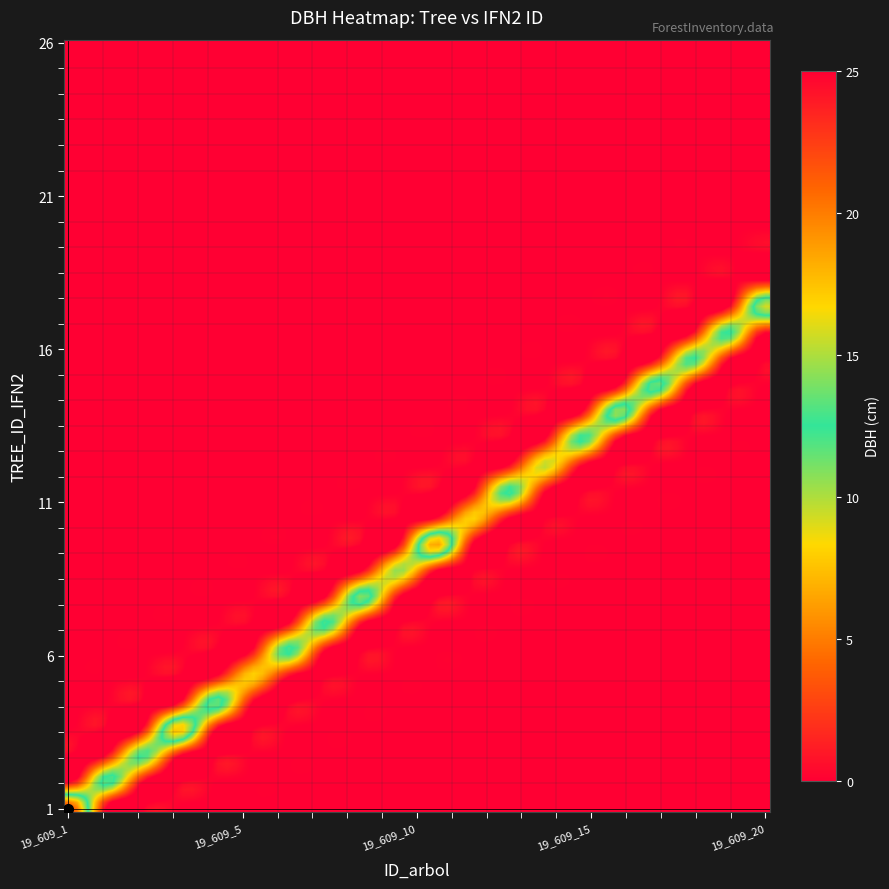

Reading left to right, list all the values displayed in this chart.

19_609_1: 0=22.7	1=0.0	2=0.0	3=0.0	4=0.0	5=0.0	6=0.0	7=0.0	8=0.0	9=0.0	10=0.0	11=0.0	12=0.0	13=0.0	14=0.0	15=0.0	16=0.0	17=0.0	18=0.0	19=0.0	20=0.0	21=0.0	22=0.0	23=0.0	24=0.0	25=0.0	26=0.0	27=0.0	28=0.0	29=0.0
19_609_2: 0=0.0	1=13.6	2=0.0	3=0.0	4=0.0	5=0.0	6=0.0	7=0.0	8=0.0	9=0.0	10=0.0	11=0.0	12=0.0	13=0.0	14=0.0	15=0.0	16=0.0	17=0.0	18=0.0	19=0.0	20=0.0	21=0.0	22=0.0	23=0.0	24=0.0	25=0.0	26=0.0	27=0.0	28=0.0	29=0.0
19_609_3: 0=0.0	1=0.0	2=12.7	3=0.0	4=0.0	5=0.0	6=0.0	7=0.0	8=0.0	9=0.0	10=0.0	11=0.0	12=0.0	13=0.0	14=0.0	15=0.0	16=0.0	17=0.0	18=0.0	19=0.0	20=0.0	21=0.0	22=0.0	23=0.0	24=0.0	25=0.0	26=0.0	27=0.0	28=0.0	29=0.0
19_609_4: 0=0.0	1=0.0	2=0.0	3=18.1	4=0.0	5=0.0	6=0.0	7=0.0	8=0.0	9=0.0	10=0.0	11=0.0	12=0.0	13=0.0	14=0.0	15=0.0	16=0.0	17=0.0	18=0.0	19=0.0	20=0.0	21=0.0	22=0.0	23=0.0	24=0.0	25=0.0	26=0.0	27=0.0	28=0.0	29=0.0
19_609_5: 0=0.0	1=0.0	2=0.0	3=0.0	4=14.1	5=0.0	6=0.0	7=0.0	8=0.0	9=0.0	10=0.0	11=0.0	12=0.0	13=0.0	14=0.0	15=0.0	16=0.0	17=0.0	18=0.0	19=0.0	20=0.0	21=0.0	22=0.0	23=0.0	24=0.0	25=0.0	26=0.0	27=0.0	28=0.0	29=0.0
19_609_6: 0=0.0	1=0.0	2=0.0	3=0.0	4=0.0	5=8.2	6=0.0	7=0.0	8=0.0	9=0.0	10=0.0	11=0.0	12=0.0	13=0.0	14=0.0	15=0.0	16=0.0	17=0.0	18=0.0	19=0.0	20=0.0	21=0.0	22=0.0	23=0.0	24=0.0	25=0.0	26=0.0	27=0.0	28=0.0	29=0.0
19_609_7: 0=0.0	1=0.0	2=0.0	3=0.0	4=0.0	5=0.0	6=13.2	7=0.0	8=0.0	9=0.0	10=0.0	11=0.0	12=0.0	13=0.0	14=0.0	15=0.0	16=0.0	17=0.0	18=0.0	19=0.0	20=0.0	21=0.0	22=0.0	23=0.0	24=0.0	25=0.0	26=0.0	27=0.0	28=0.0	29=0.0
19_609_8: 0=0.0	1=0.0	2=0.0	3=0.0	4=0.0	5=0.0	6=0.0	7=13.1	8=0.0	9=0.0	10=0.0	11=0.0	12=0.0	13=0.0	14=0.0	15=0.0	16=0.0	17=0.0	18=0.0	19=0.0	20=0.0	21=0.0	22=0.0	23=0.0	24=0.0	25=0.0	26=0.0	27=0.0	28=0.0	29=0.0
19_609_9: 0=0.0	1=0.0	2=0.0	3=0.0	4=0.0	5=0.0	6=0.0	7=0.0	8=14.4	9=0.0	10=0.0	11=0.0	12=0.0	13=0.0	14=0.0	15=0.0	16=0.0	17=0.0	18=0.0	19=0.0	20=0.0	21=0.0	22=0.0	23=0.0	24=0.0	25=0.0	26=0.0	27=0.0	28=0.0	29=0.0
19_609_10: 0=0.0	1=0.0	2=0.0	3=0.0	4=0.0	5=0.0	6=0.0	7=0.0	8=0.0	9=10.8	10=0.0	11=0.0	12=0.0	13=0.0	14=0.0	15=0.0	16=0.0	17=0.0	18=0.0	19=0.0	20=0.0	21=0.0	22=0.0	23=0.0	24=0.0	25=0.0	26=0.0	27=0.0	28=0.0	29=0.0
19_609_11: 0=0.0	1=0.0	2=0.0	3=0.0	4=0.0	5=0.0	6=0.0	7=0.0	8=0.0	9=0.0	10=18.9	11=0.0	12=0.0	13=0.0	14=0.0	15=0.0	16=0.0	17=0.0	18=0.0	19=0.0	20=0.0	21=0.0	22=0.0	23=0.0	24=0.0	25=0.0	26=0.0	27=0.0	28=0.0	29=0.0
19_609_12: 0=0.0	1=0.0	2=0.0	3=0.0	4=0.0	5=0.0	6=0.0	7=0.0	8=0.0	9=0.0	10=0.0	11=8.2	12=0.0	13=0.0	14=0.0	15=0.0	16=0.0	17=0.0	18=0.0	19=0.0	20=0.0	21=0.0	22=0.0	23=0.0	24=0.0	25=0.0	26=0.0	27=0.0	28=0.0	29=0.0
19_609_13: 0=0.0	1=0.0	2=0.0	3=0.0	4=0.0	5=0.0	6=0.0	7=0.0	8=0.0	9=0.0	10=0.0	11=0.0	12=13.1	13=0.0	14=0.0	15=0.0	16=0.0	17=0.0	18=0.0	19=0.0	20=0.0	21=0.0	22=0.0	23=0.0	24=0.0	25=0.0	26=0.0	27=0.0	28=0.0	29=0.0
19_609_14: 0=0.0	1=0.0	2=0.0	3=0.0	4=0.0	5=0.0	6=0.0	7=0.0	8=0.0	9=0.0	10=0.0	11=0.0	12=0.0	13=9.8	14=0.0	15=0.0	16=0.0	17=0.0	18=0.0	19=0.0	20=0.0	21=0.0	22=0.0	23=0.0	24=0.0	25=0.0	26=0.0	27=0.0	28=0.0	29=0.0
19_609_15: 0=0.0	1=0.0	2=0.0	3=0.0	4=0.0	5=0.0	6=0.0	7=0.0	8=0.0	9=0.0	10=0.0	11=0.0	12=0.0	13=0.0	14=12.9	15=0.0	16=0.0	17=0.0	18=0.0	19=0.0	20=0.0	21=0.0	22=0.0	23=0.0	24=0.0	25=0.0	26=0.0	27=0.0	28=0.0	29=0.0
19_609_16: 0=0.0	1=0.0	2=0.0	3=0.0	4=0.0	5=0.0	6=0.0	7=0.0	8=0.0	9=0.0	10=0.0	11=0.0	12=0.0	13=0.0	14=0.0	15=14.9	16=0.0	17=0.0	18=0.0	19=0.0	20=0.0	21=0.0	22=0.0	23=0.0	24=0.0	25=0.0	26=0.0	27=0.0	28=0.0	29=0.0
19_609_17: 0=0.0	1=0.0	2=0.0	3=0.0	4=0.0	5=0.0	6=0.0	7=0.0	8=0.0	9=0.0	10=0.0	11=0.0	12=0.0	13=0.0	14=0.0	15=0.0	16=14.0	17=0.0	18=0.0	19=0.0	20=0.0	21=0.0	22=0.0	23=0.0	24=0.0	25=0.0	26=0.0	27=0.0	28=0.0	29=0.0
19_609_18: 0=0.0	1=0.0	2=0.0	3=0.0	4=0.0	5=0.0	6=0.0	7=0.0	8=0.0	9=0.0	10=0.0	11=0.0	12=0.0	13=0.0	14=0.0	15=0.0	16=0.0	17=12.8	18=0.0	19=0.0	20=0.0	21=0.0	22=0.0	23=0.0	24=0.0	25=0.0	26=0.0	27=0.0	28=0.0	29=0.0
19_609_19: 0=0.0	1=0.0	2=0.0	3=0.0	4=0.0	5=0.0	6=0.0	7=0.0	8=0.0	9=0.0	10=0.0	11=0.0	12=0.0	13=0.0	14=0.0	15=0.0	16=0.0	17=0.0	18=13.0	19=0.0	20=0.0	21=0.0	22=0.0	23=0.0	24=0.0	25=0.0	26=0.0	27=0.0	28=0.0	29=0.0
19_609_20: 0=0.0	1=0.0	2=0.0	3=0.0	4=0.0	5=0.0	6=0.0	7=0.0	8=0.0	9=0.0	10=0.0	11=0.0	12=0.0	13=0.0	14=0.0	15=0.0	16=0.0	17=0.0	18=0.0	19=15.8	20=0.0	21=0.0	22=0.0	23=0.0	24=0.0	25=0.0	26=0.0	27=0.0	28=0.0	29=0.0